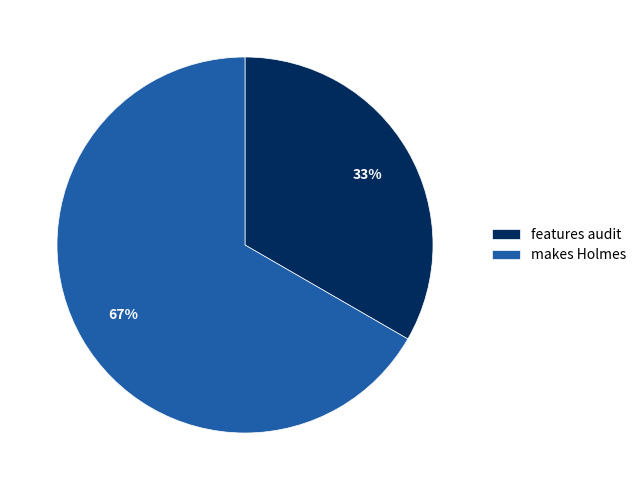

The features audit slice represents 40% of the pie. True or false?

False